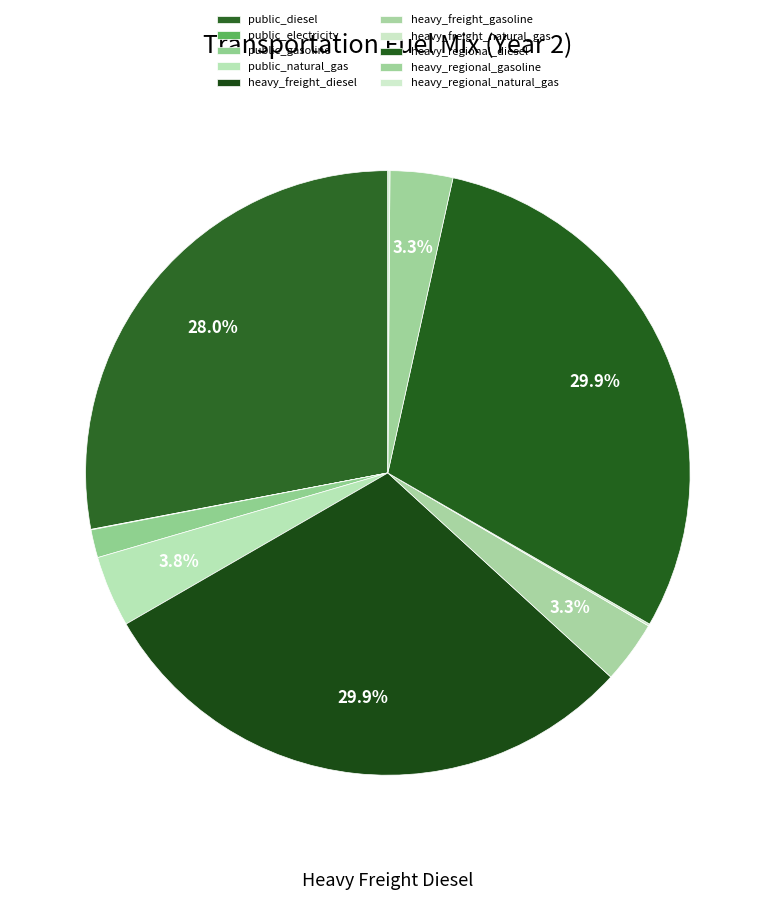

To the nearest percent, what is the difference between the largest and smallest slice percentages?

30%